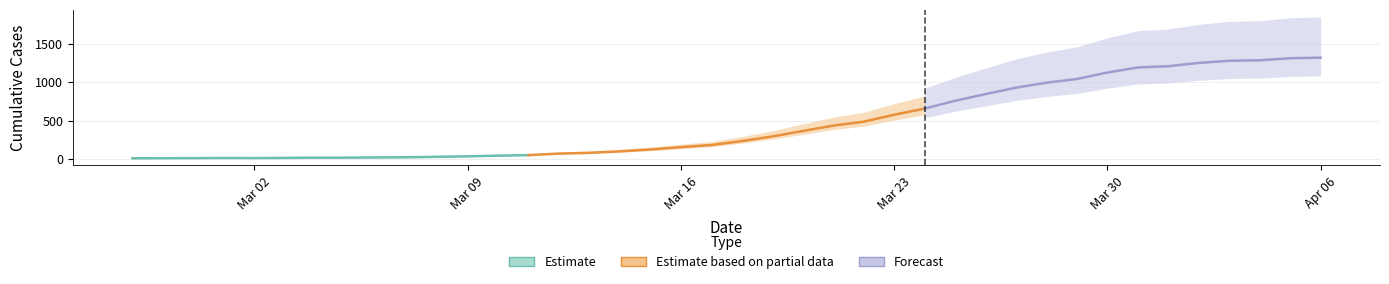

What is the label of the 6th point from the left?

Apr 06